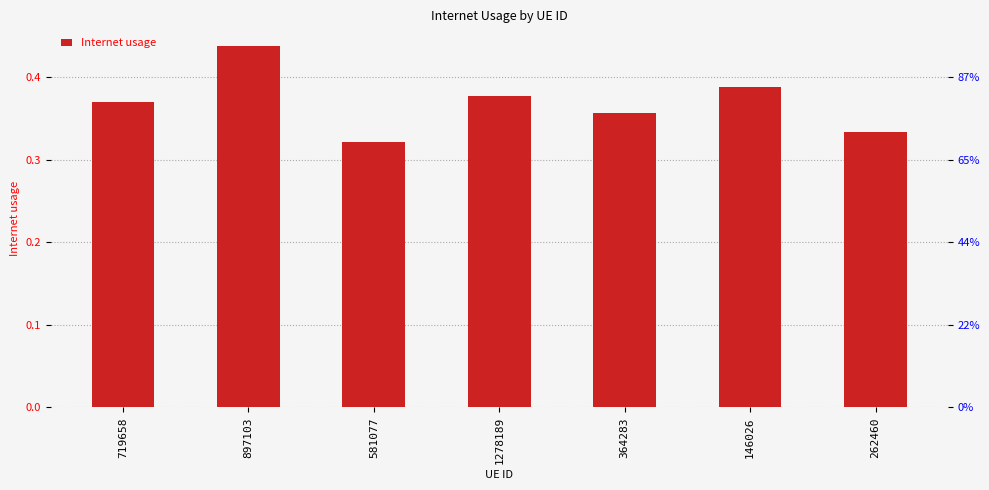

Reading left to right, transcribe all the data shown in this chart.

719658=0.4	897103=0.4	581077=0.3	1278189=0.4	364283=0.4	146026=0.4	262460=0.3